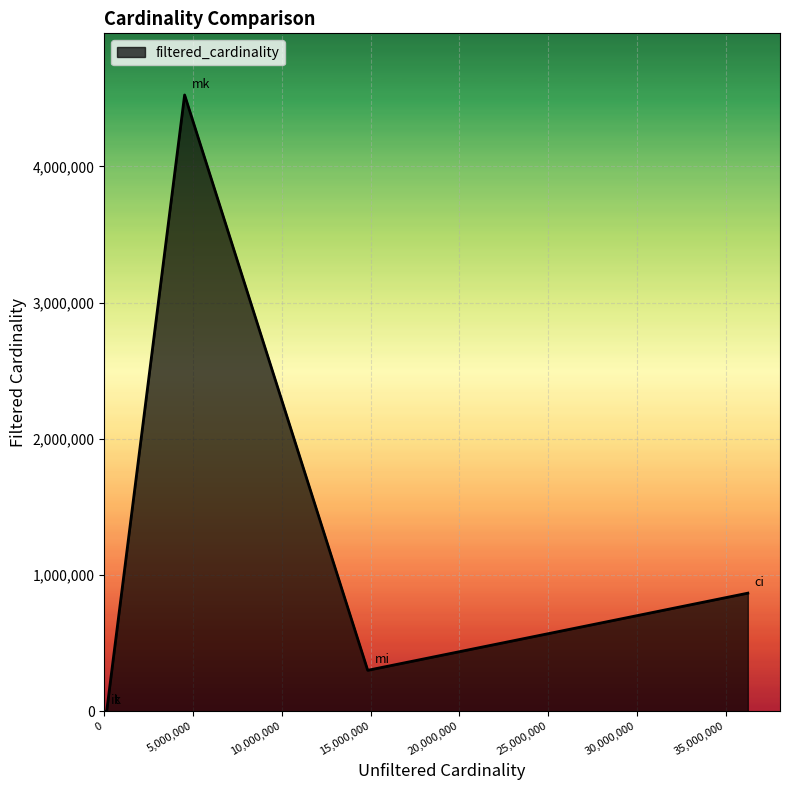

How many interior local peaks (higher than both neighbors) does the data have?

1